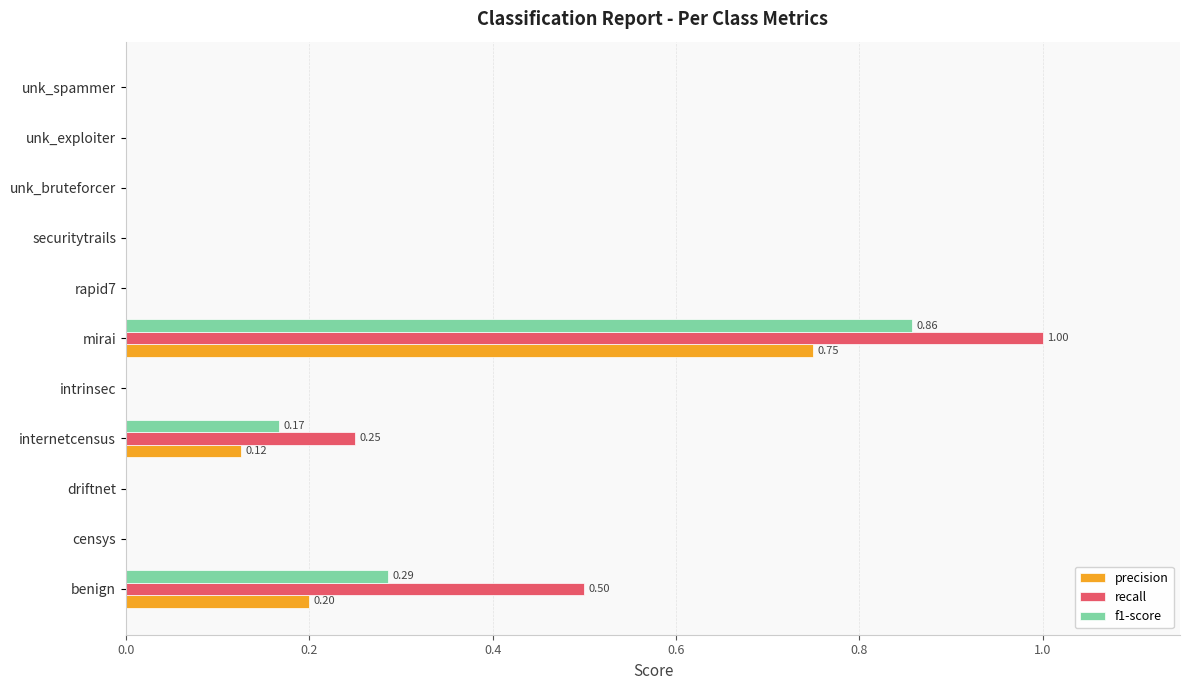

What is the sum of all f1-score values?

1.3